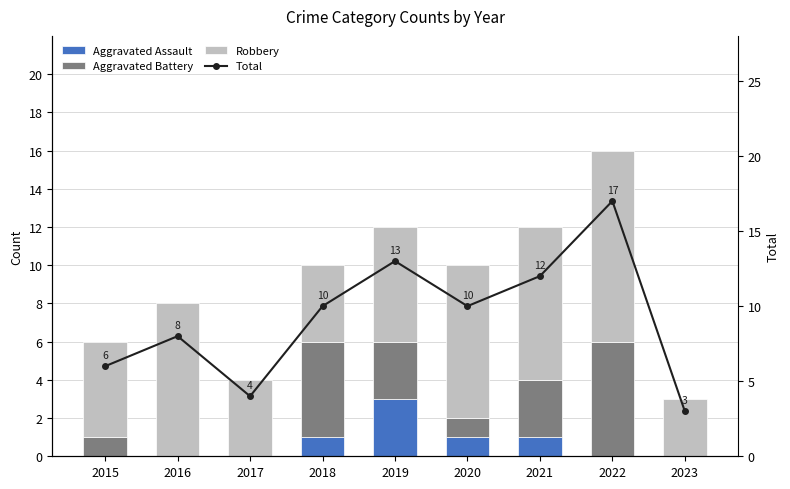

How many data points in Total are above 10?

3